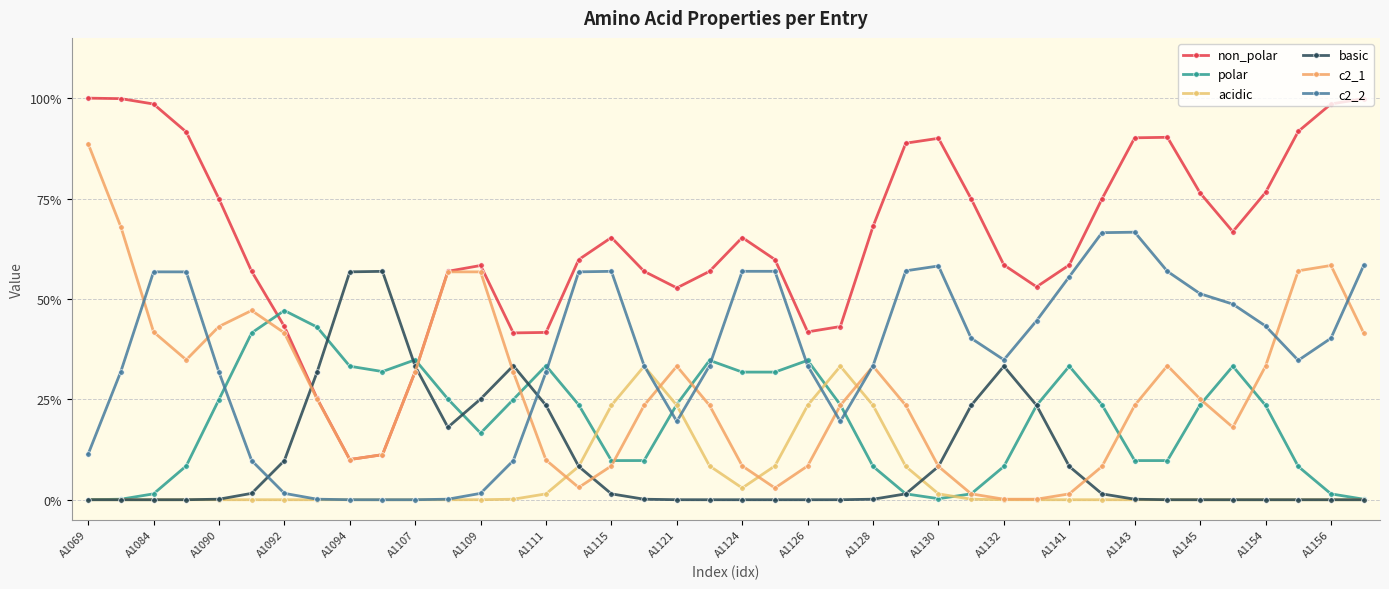

List the labels in order of c2_1 value, smallest first.

28, 29, 27, 30, 21, A1141, 26, 31, 20, 22, A1143, A1132, A1115, A1121, 35, 25, A1145, A1156, 23, 32, 34, A1111, A1130, A1124, A1154, 24, 36, 33, A1092, 39, A1109, A1090, A1094, A1107, A1128, A1126, 37, 38, A1084, A1069